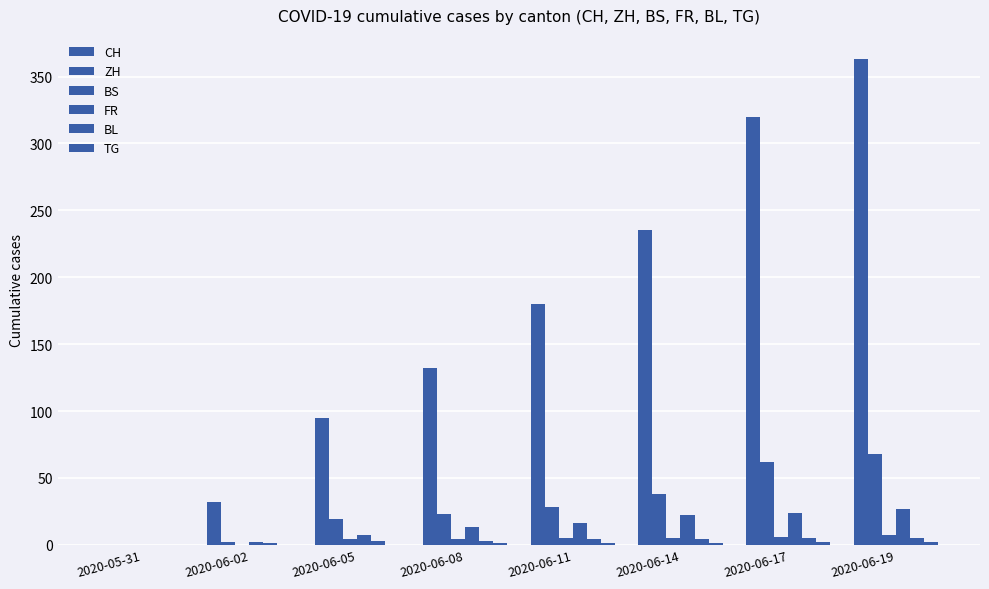

Are the bars horizontal?

No